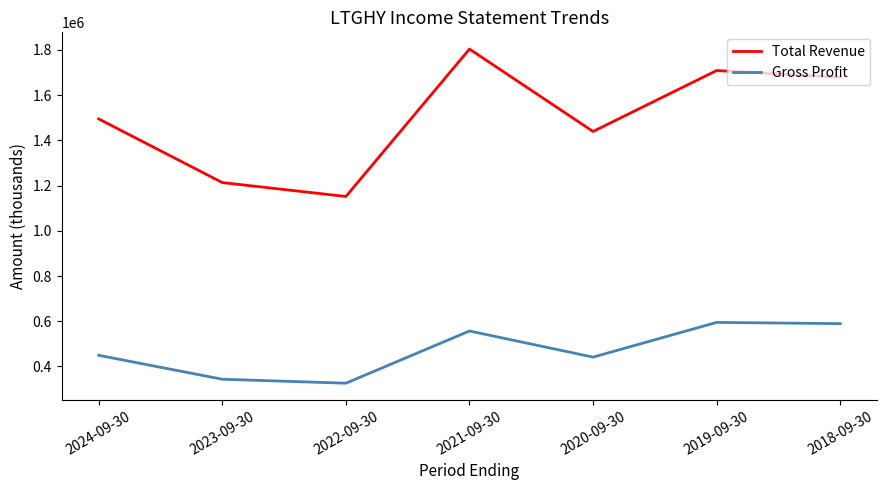

True or false: Total Revenue and Gross Profit cross at least once.

False